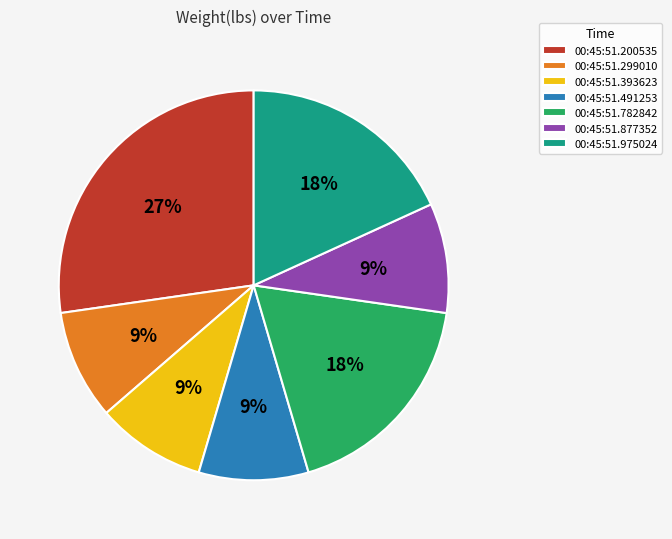

Which slice is the largest?

00:45:51.200535